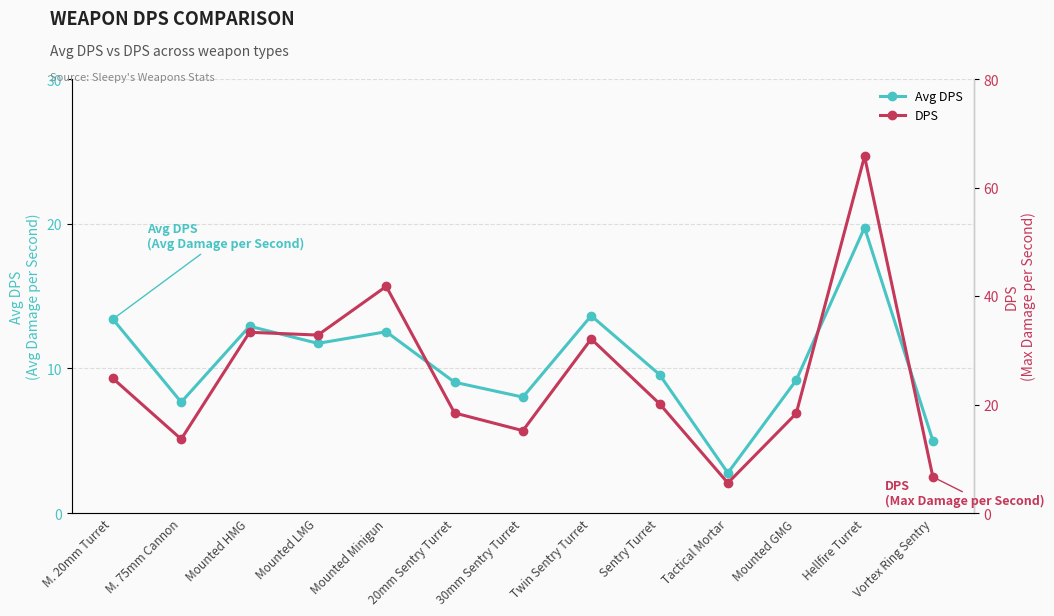

Between 20mm Sentry Turret and 30mm Sentry Turret, which is larger?

20mm Sentry Turret